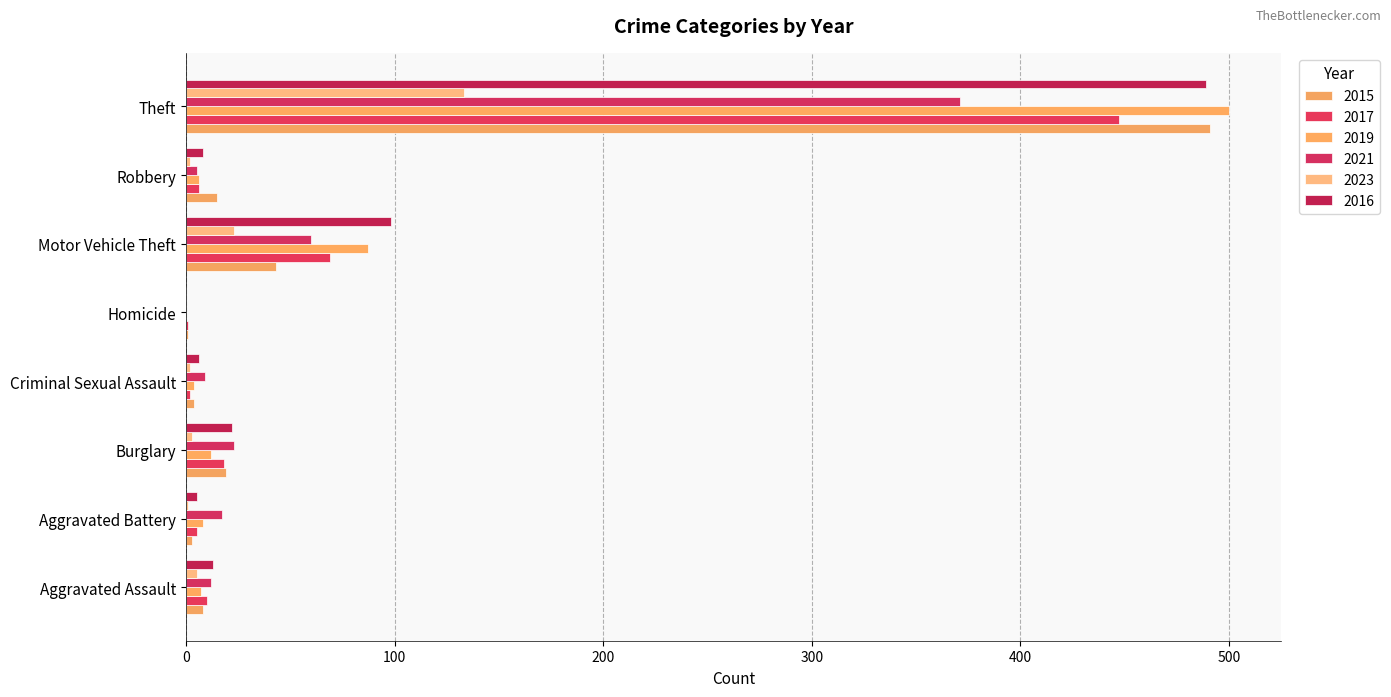

Reading left to right, transcribe all the data shown in this chart.

2015: 8	3	19	4	1	43	15	491
2017: 10	5	18	2	1	69	6	447
2019: 7	8	12	4	0	87	6	500
2021: 12	17	23	9	0	60	5	371
2023: 5	1	3	2	0	23	2	133
2016: 13	5	22	6	0	98	8	489